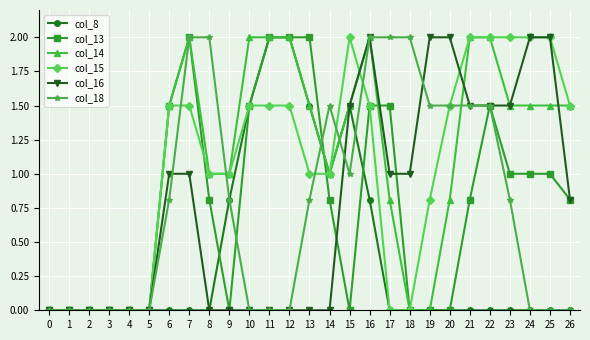

How many series are shown in this chart?

6